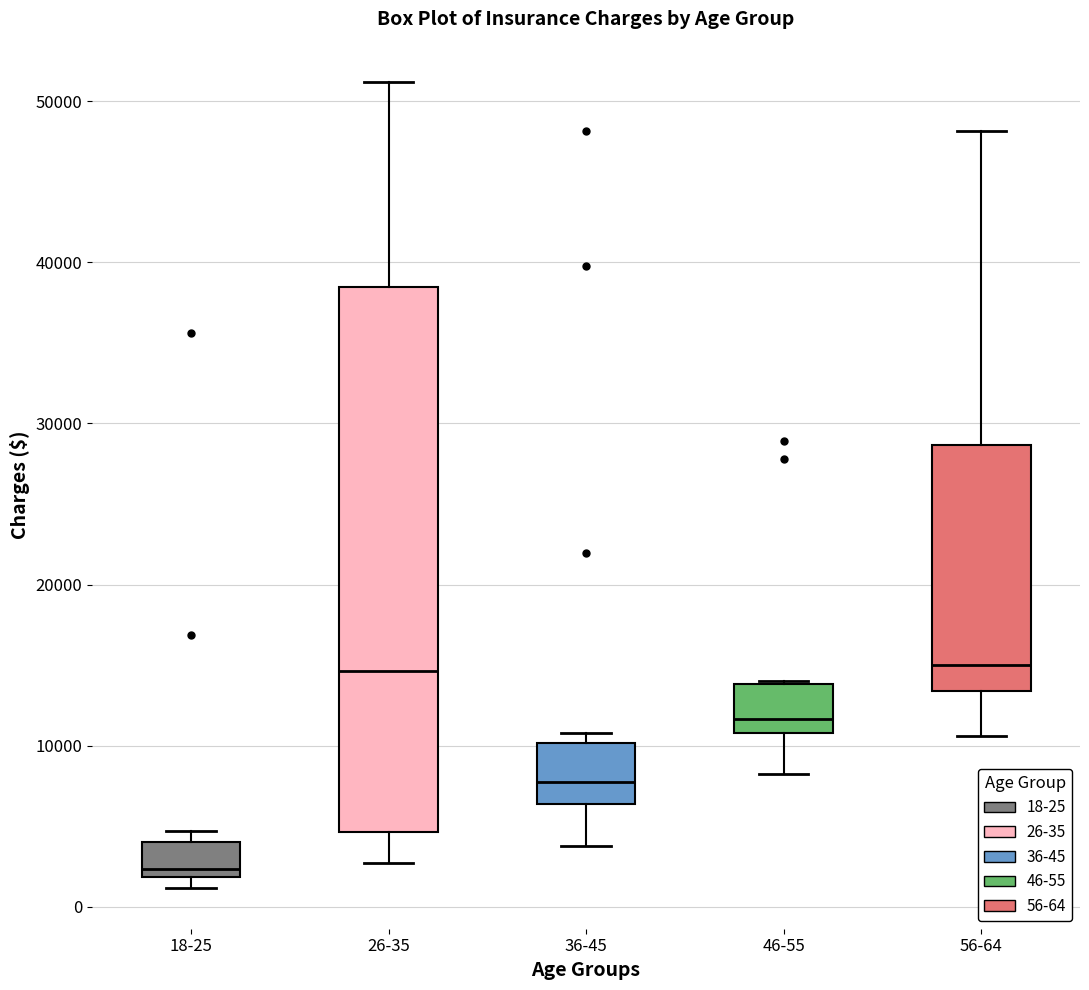

Comparing the boxes themselves (not the whiskers), which one is the tallest?

26-35